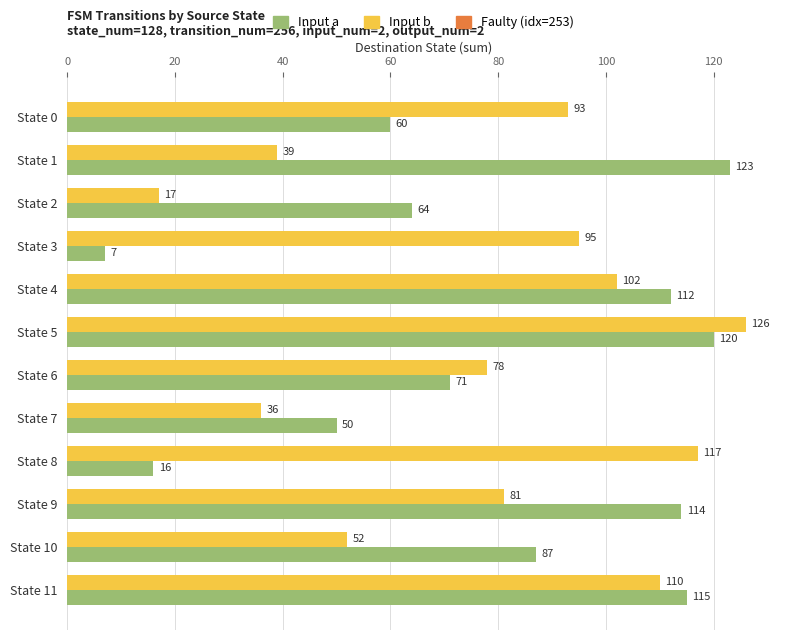

How many series are shown in this chart?

2